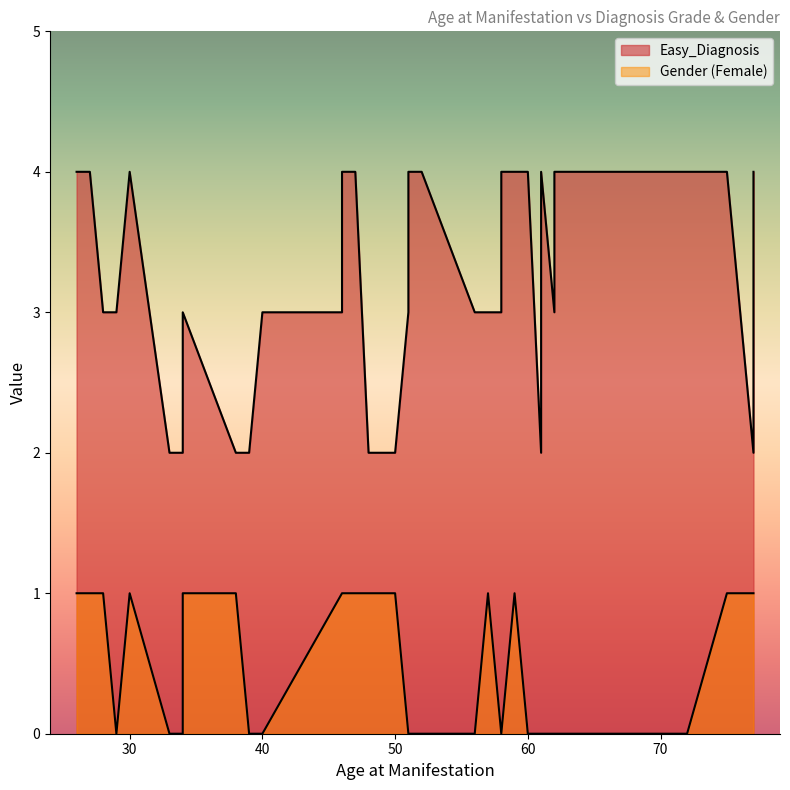

What is the label of the 14th point from the right?

61